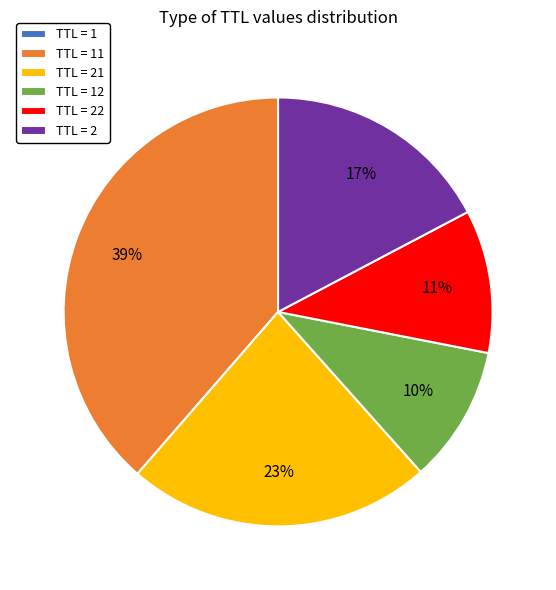

To the nearest percent, what is the average slice percentage?

17%